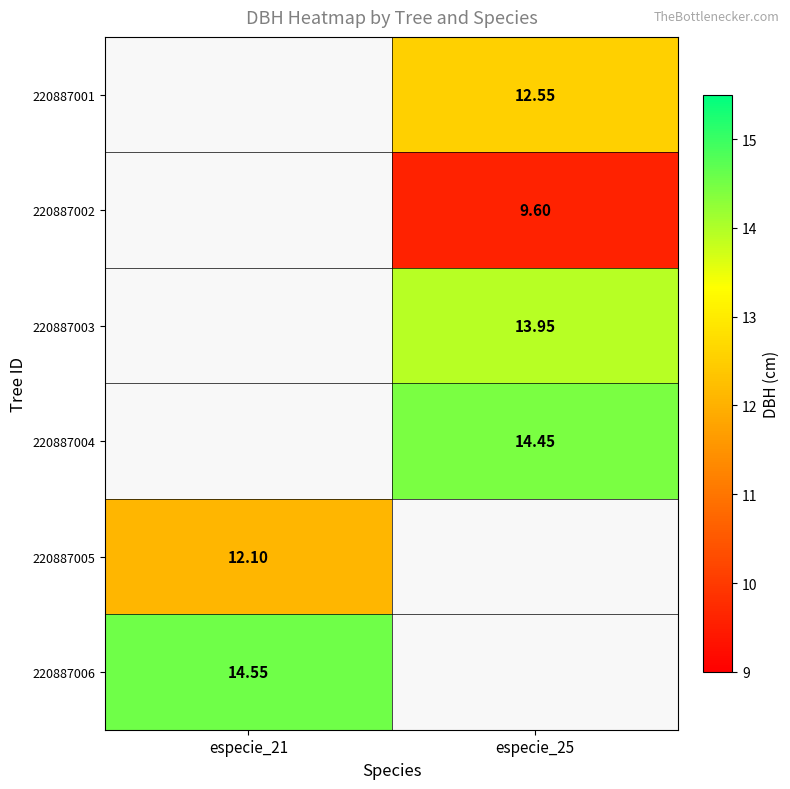

The 220887003 series shows 13.9 at especie_25. True or false?

True